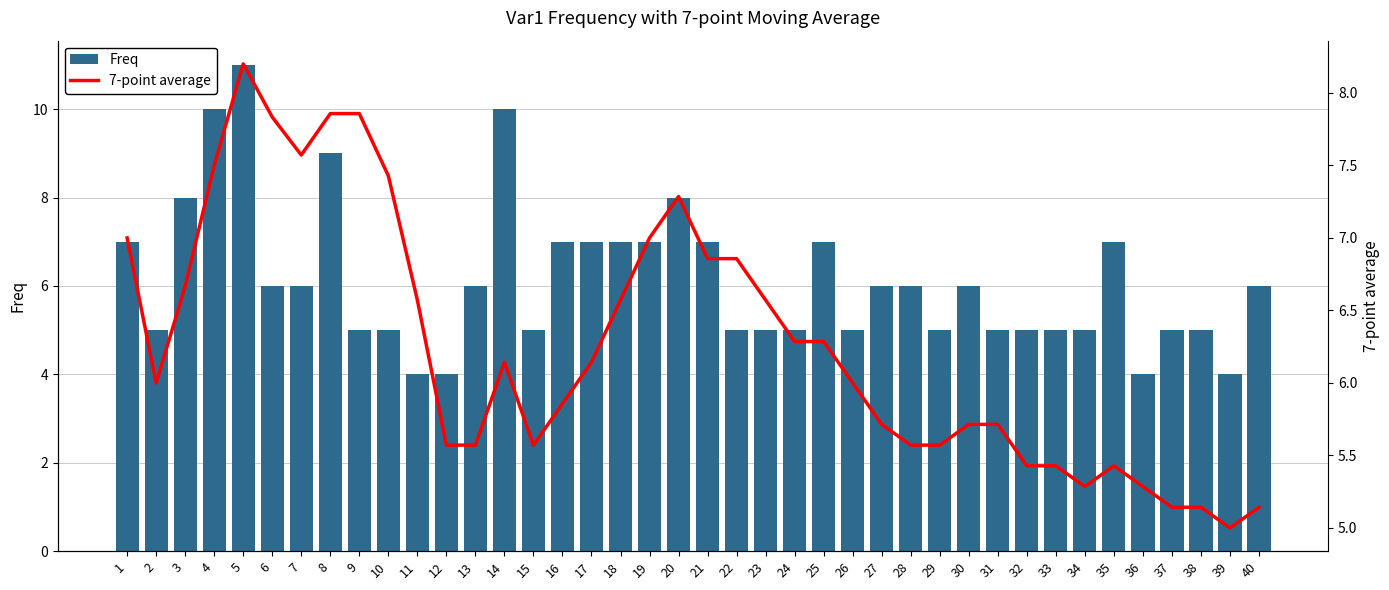

True or false: 7-point average has a value of 5.1 at 38.

True